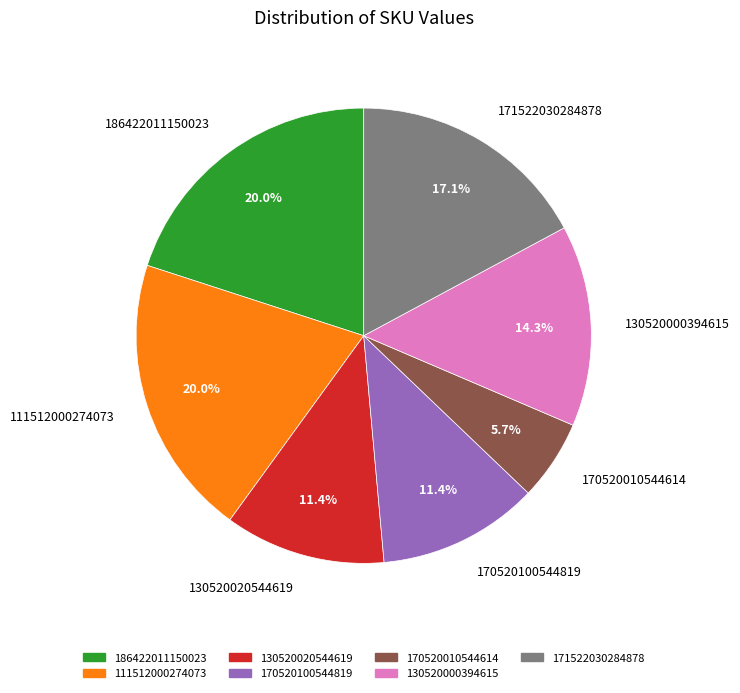

To the nearest percent, what is the average slice percentage?

14%